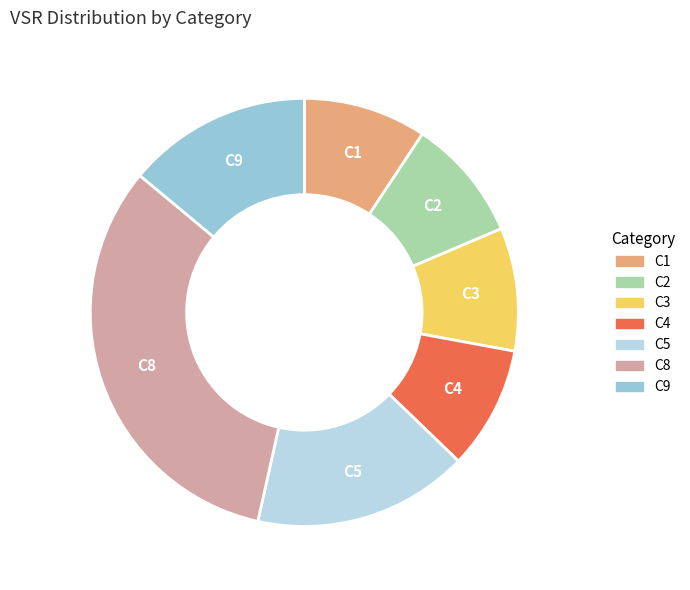

Is there a majority slice in this chart?

No